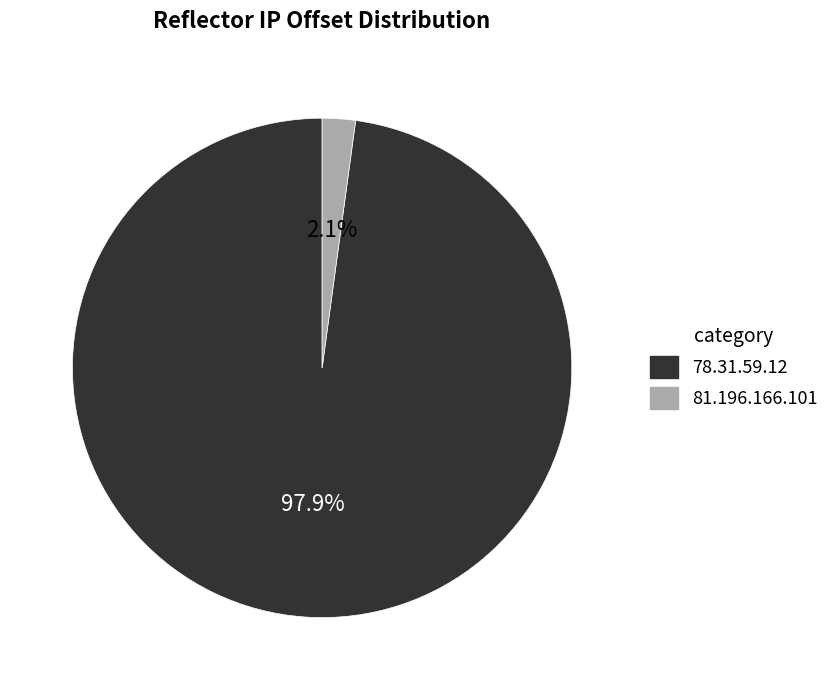

Is there any slice that represents more than half of the pie?

Yes